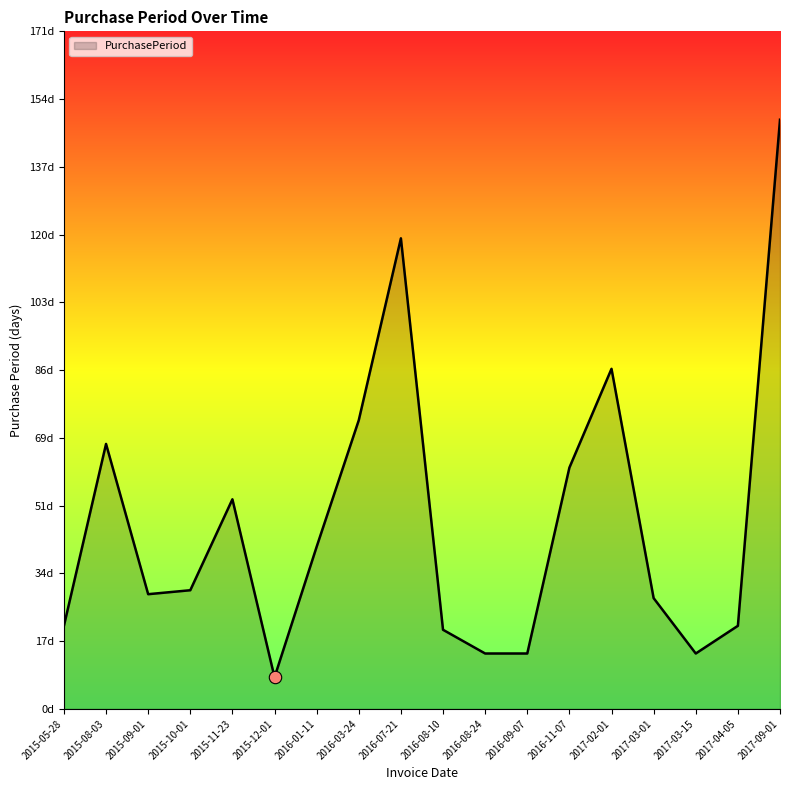

Does the chart have visible grid lines?

No